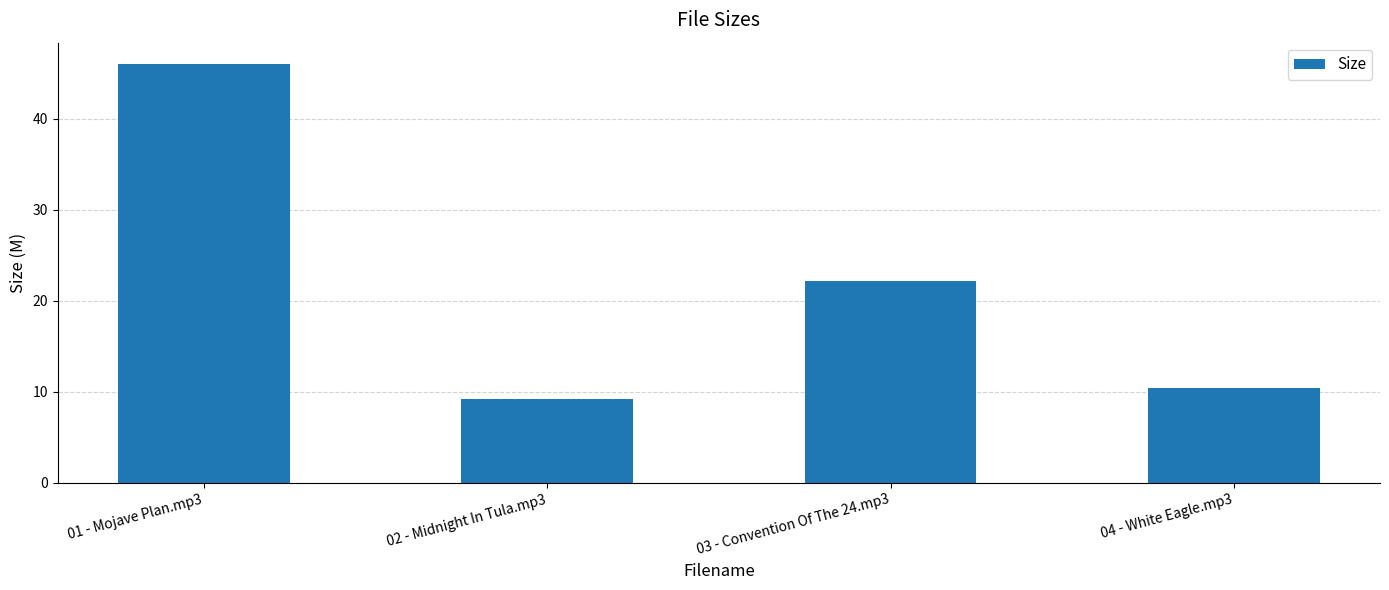

How many values exceed 22?

2